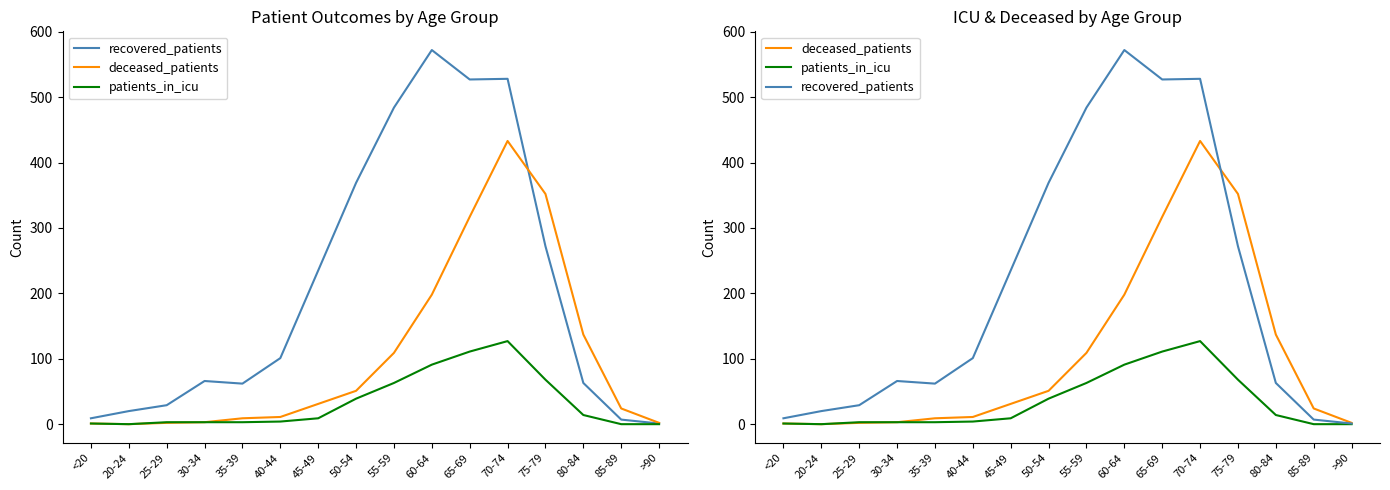

Which series has the largest range (max minus min)?

recovered_patients